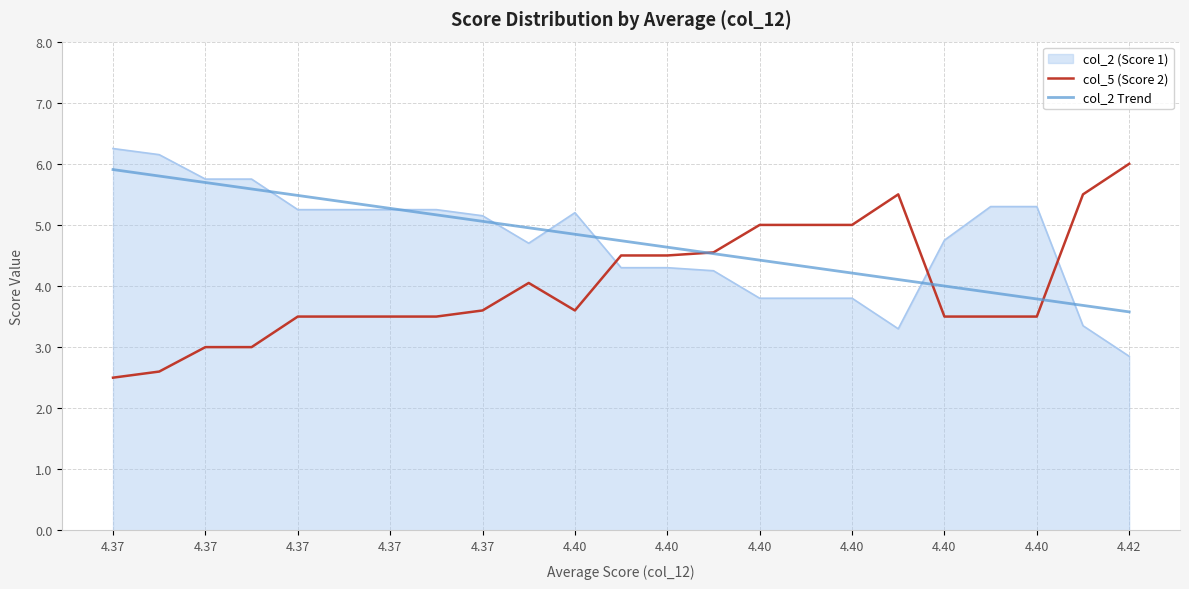

What is the highest value of the col_5 (Score 2) series?

6.0